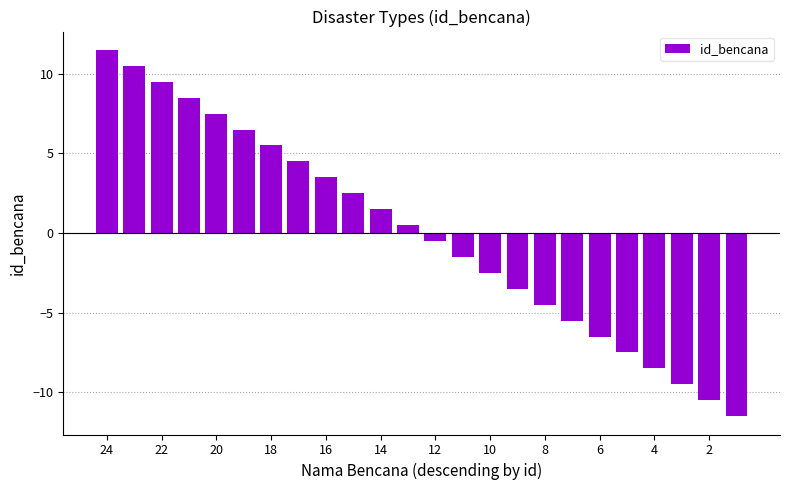

What is the smallest value displayed?

-11.5